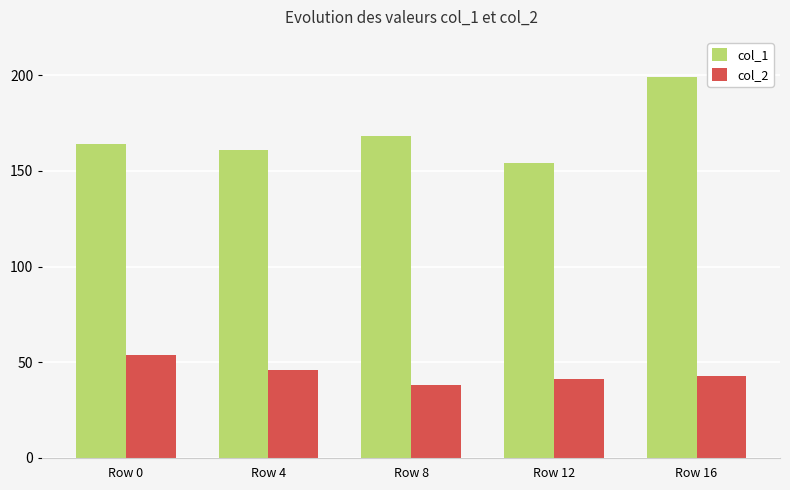

Between Row 0 and Row 4, which series saw the biggest shift?

col_2